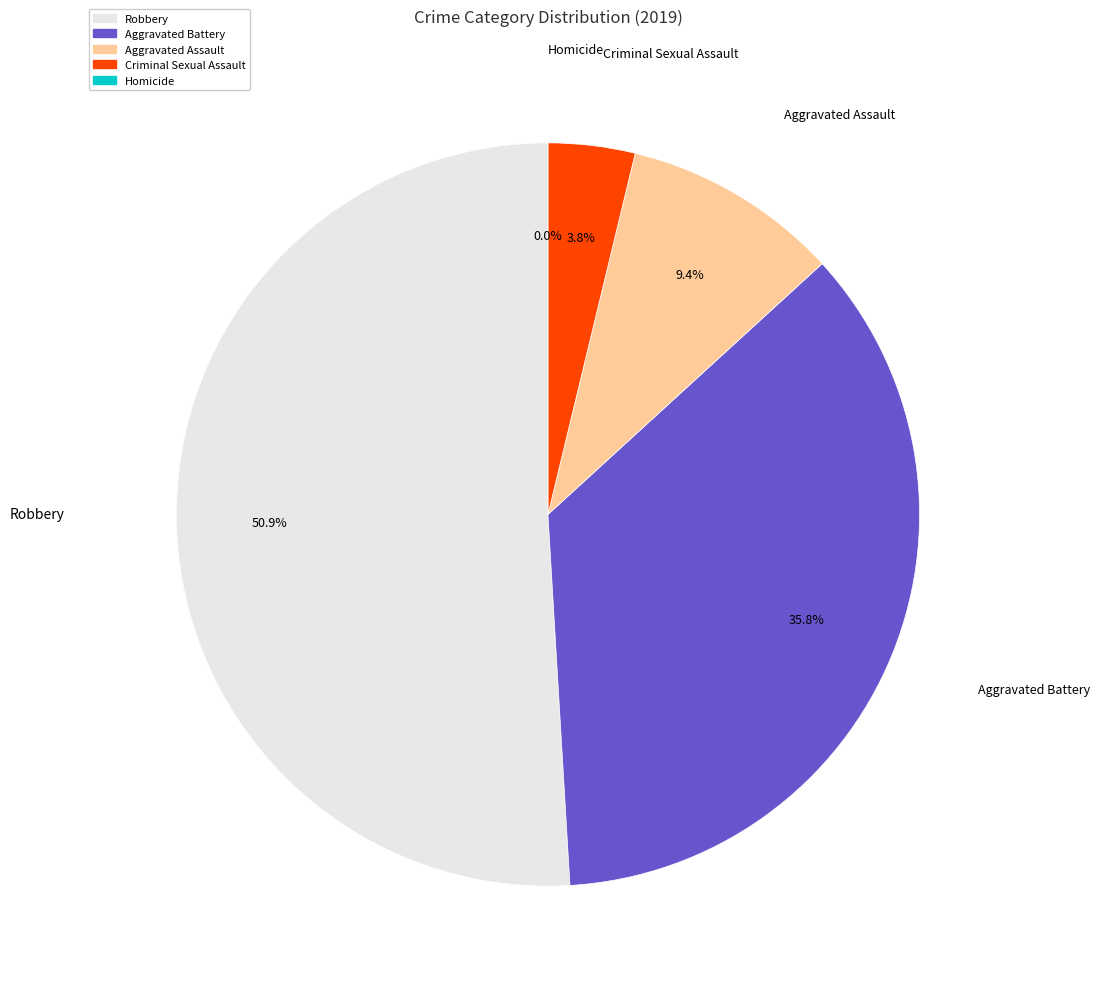

The Aggravated Battery slice represents 30% of the pie. True or false?

False